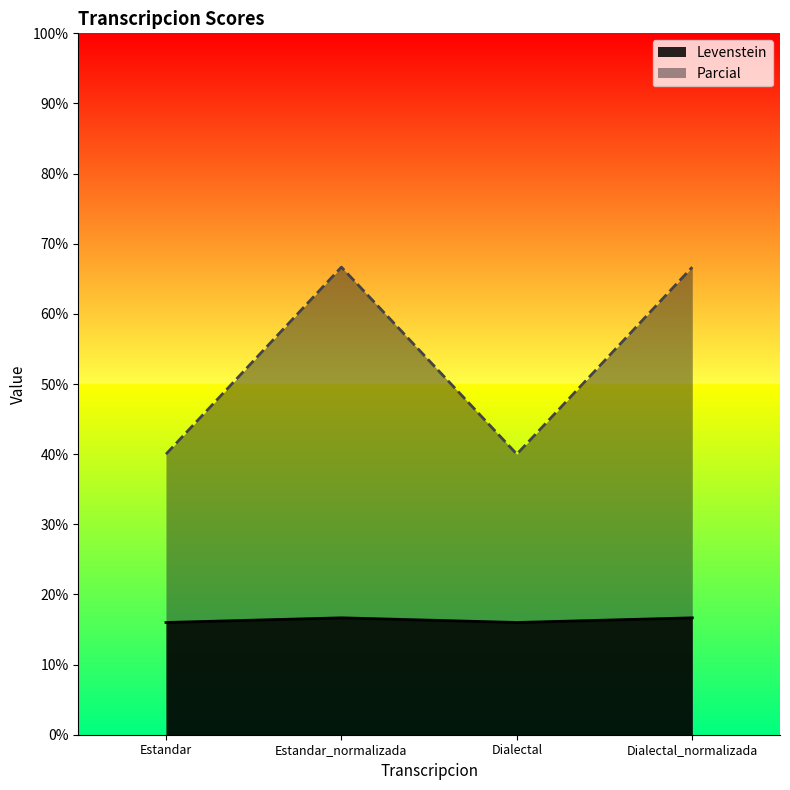

What is the minimum value for Levenstein?

16.0